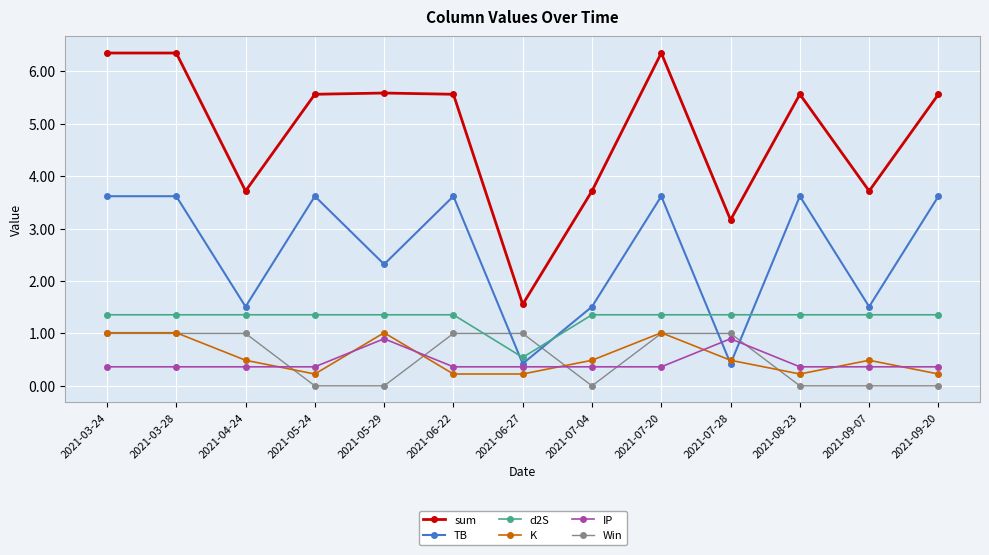

The value of Win at 2021-09-07 is 0.0. True or false?

True